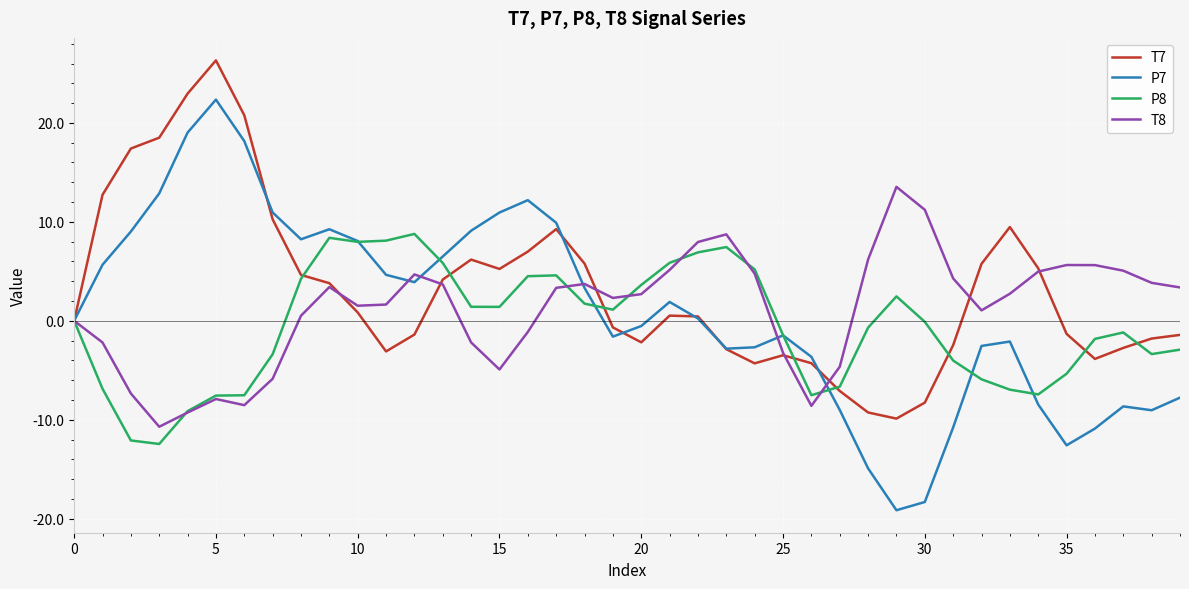

Which series has the largest total across all categories?

T7